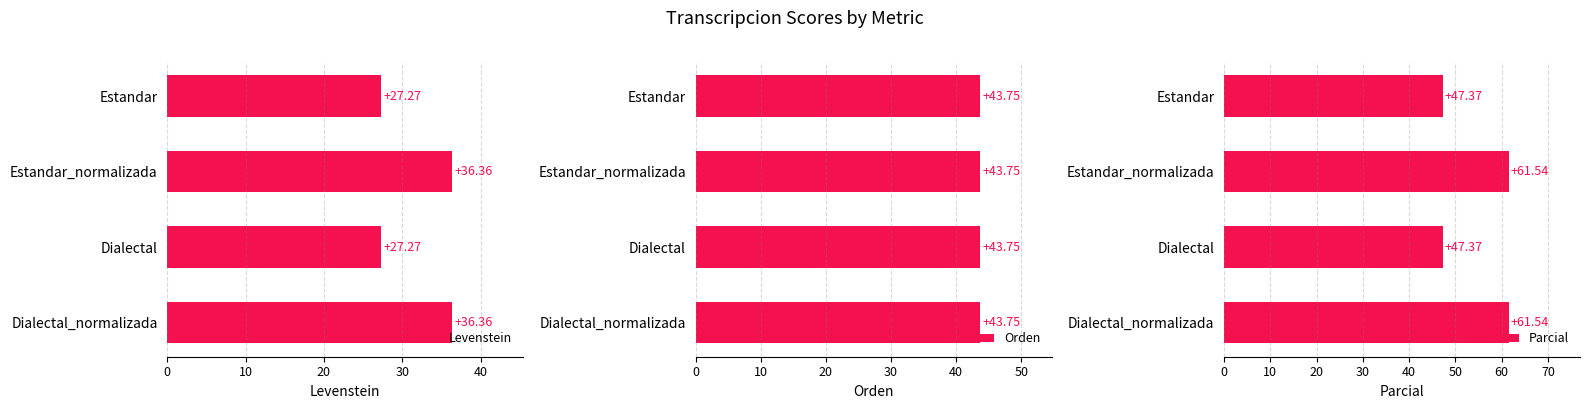

What is the smallest value displayed?

0.6